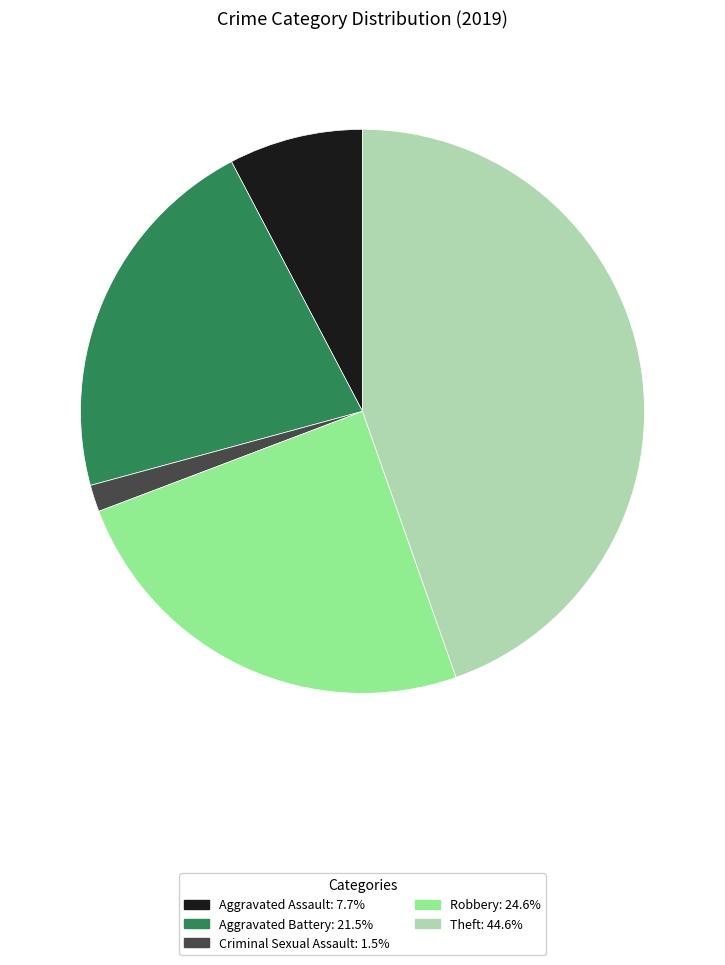

Is the sum of Robbery: 24.6% and Criminal Sexual Assault: 1.5% greater than half?

No